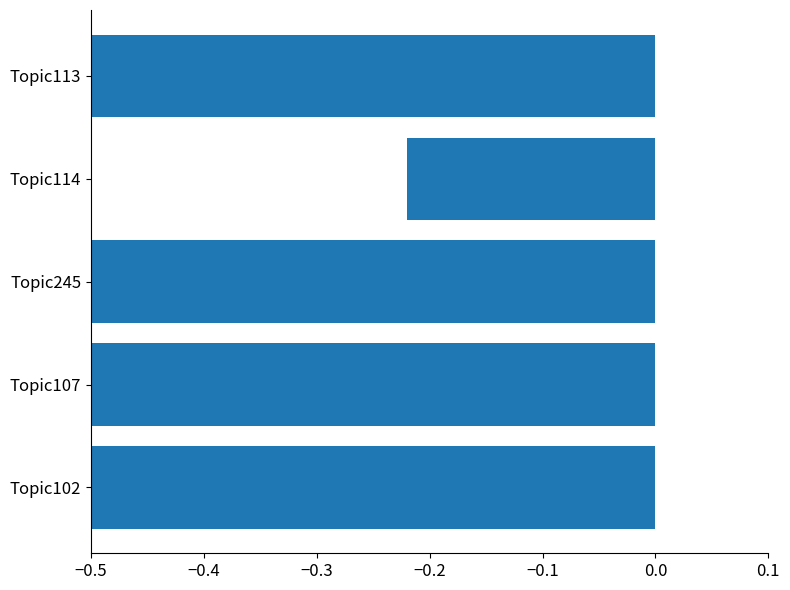

What is the sum of all values?

-2.8